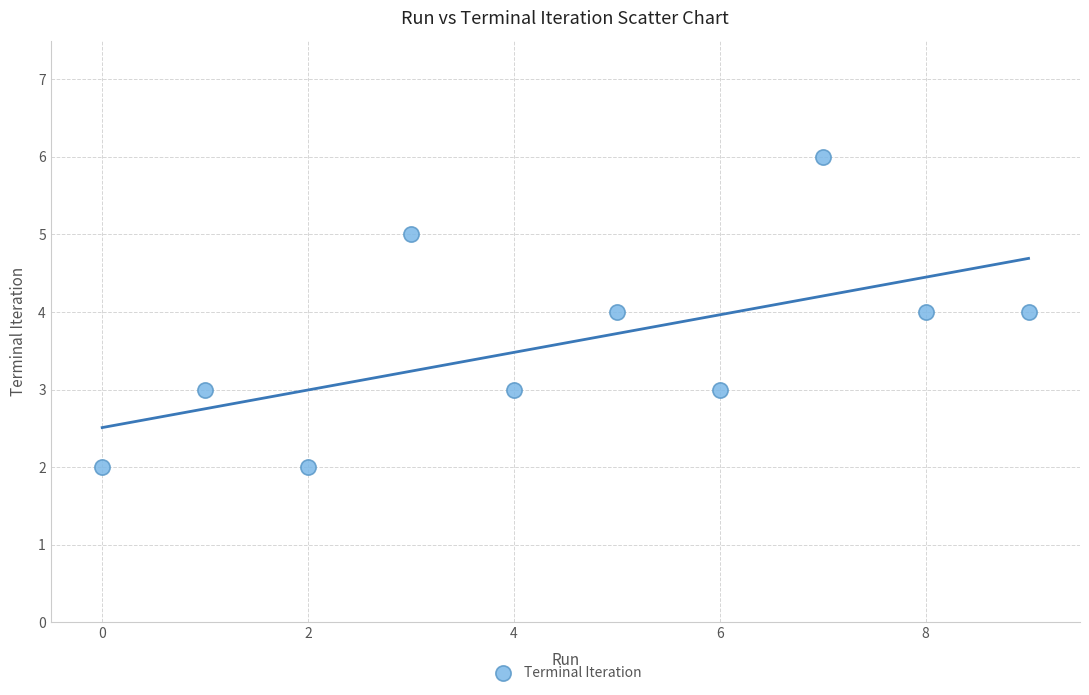

What is the range of Y values (max minus min)?

4